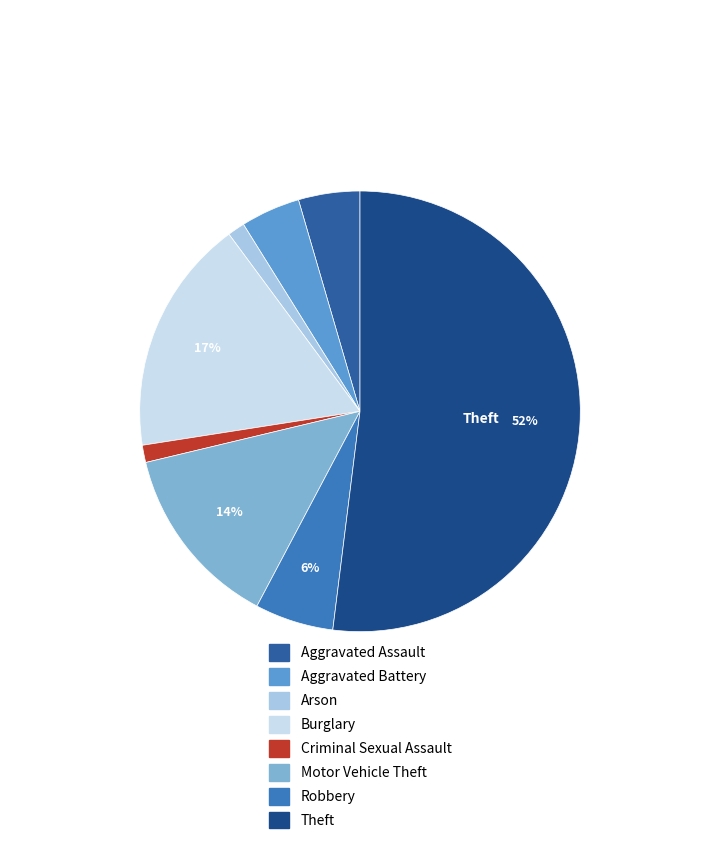

Is there a majority slice in this chart?

Yes